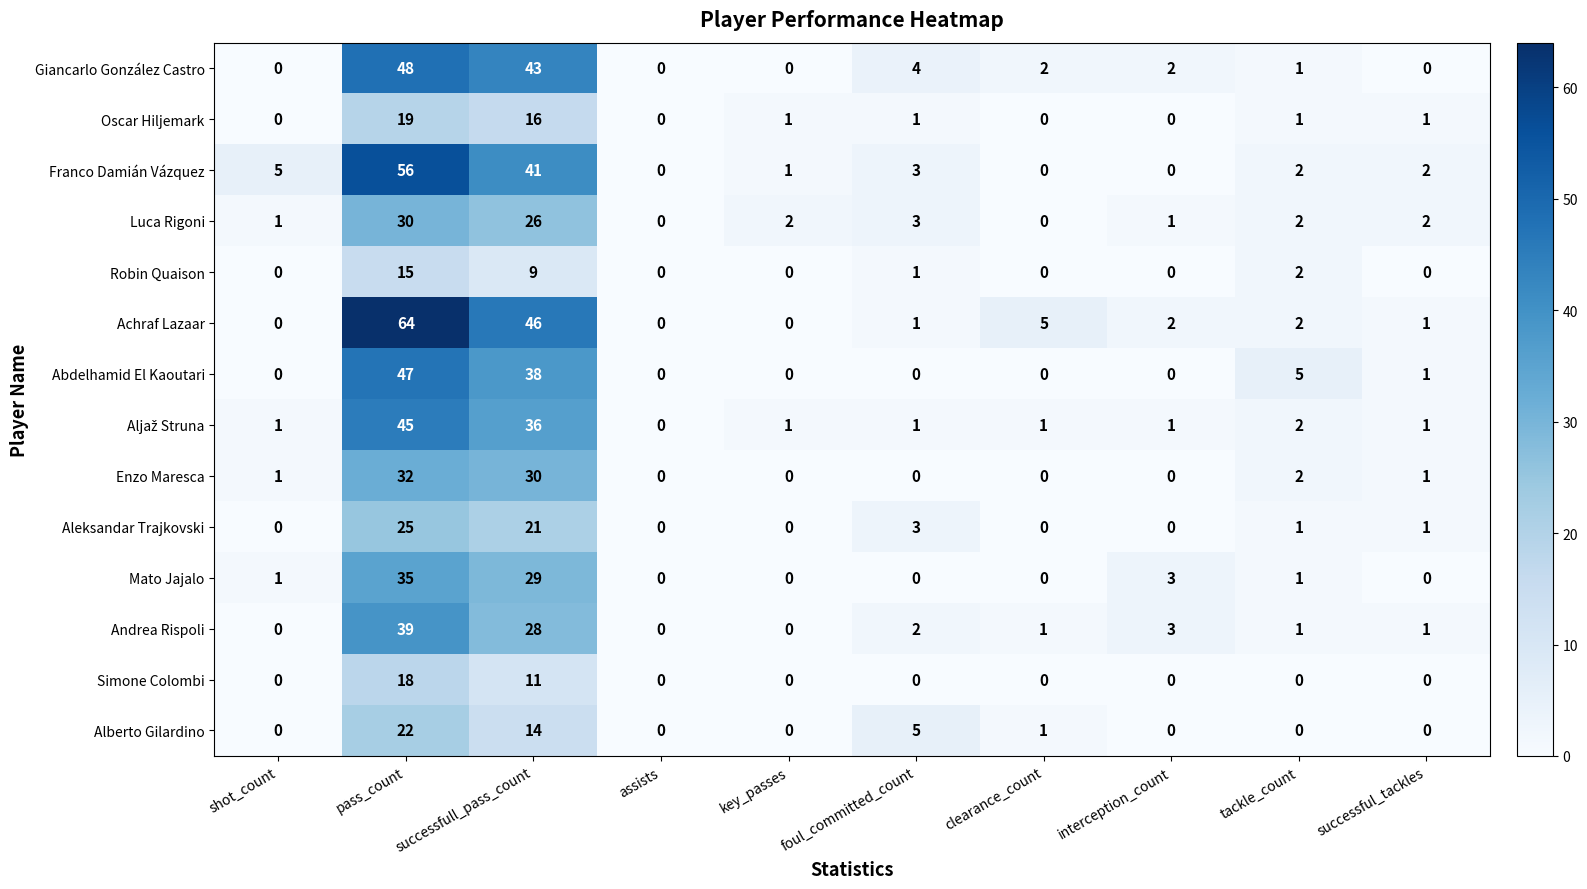

What is the sum of the Luca Rigoni values at successful_tackles and key_passes?

4